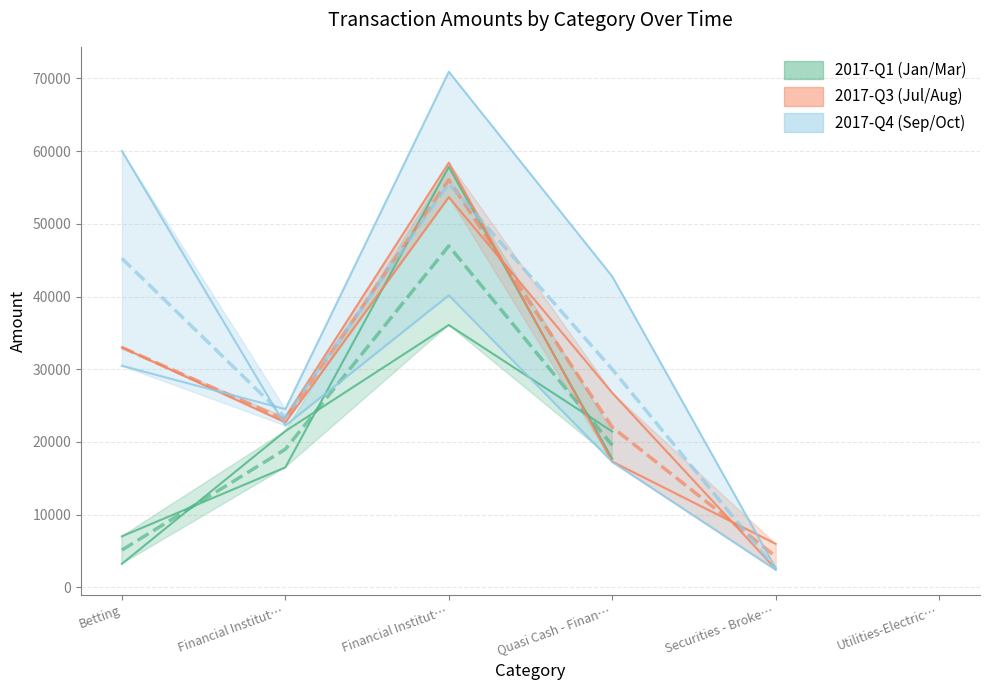

What is the value of the 2017-07 point at the 3rd from the left?

58400.7